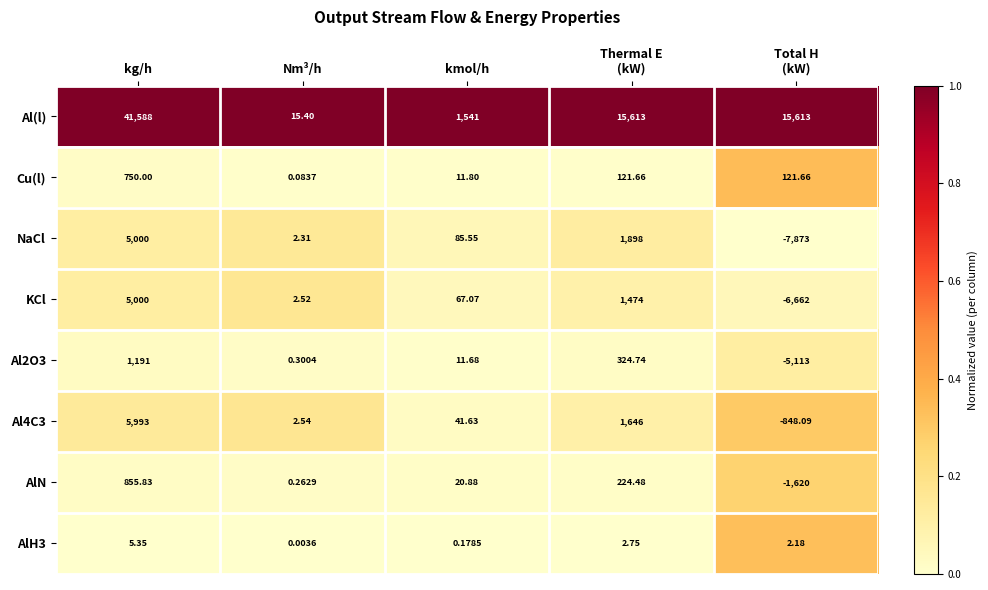

At which category is the sum across all series the highest?

kg/h